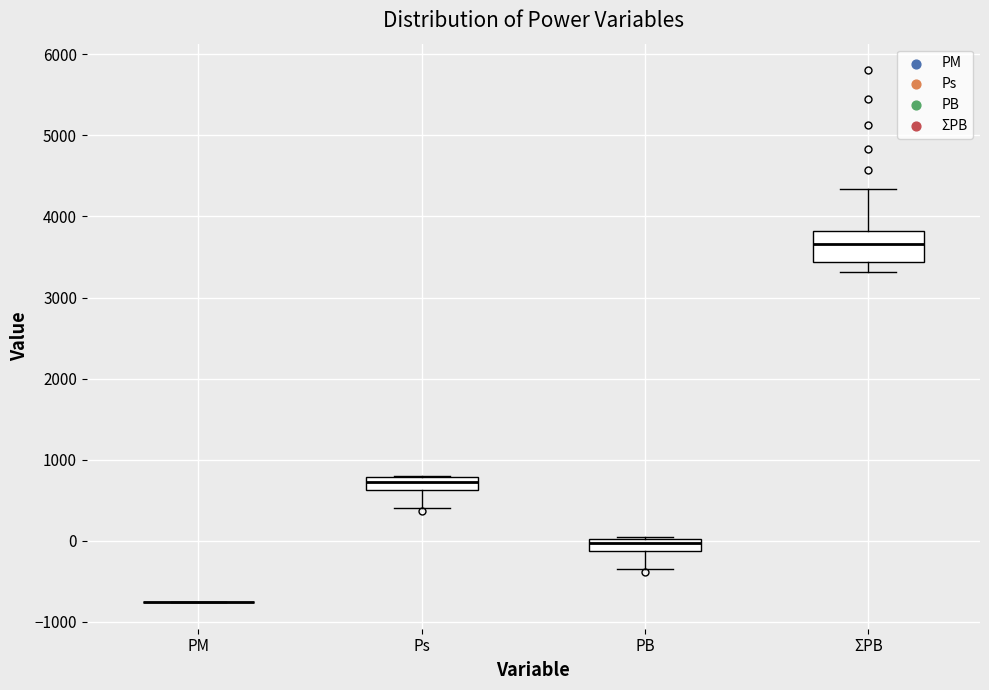

Reading left to right, read every box against the y-axis: the position of its median line, the range the box covers, and the ends of its whiskers. The values are not printed on the chart, so give them approximately, as read against the axis.

PM: box collapsed to a line at -800, whiskers -800 to -800
Ps: median 700, box 600 to 800, whiskers 400 to 800
PB: median 0 (inside the box), box -100 to 0, whiskers -400 to 100
ΣPB: median 3700, box 3400 to 3800, whiskers 3300 to 4300